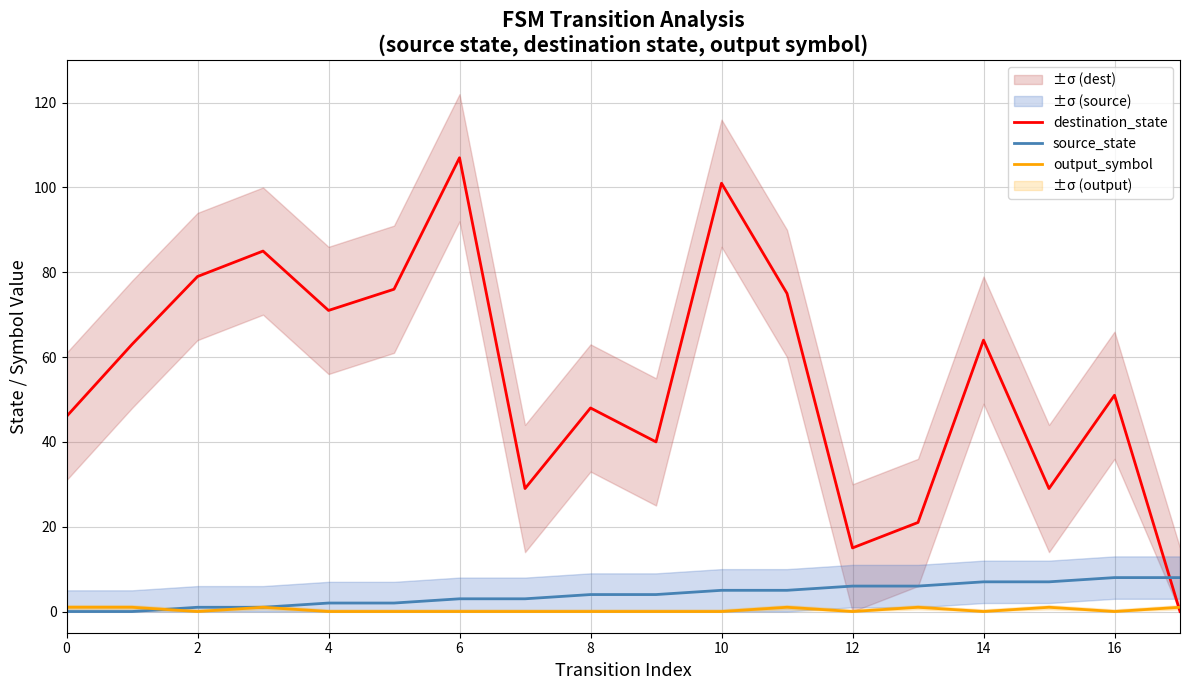

Which series ends up on top after the final intersection of destination_state and source_state?

source_state